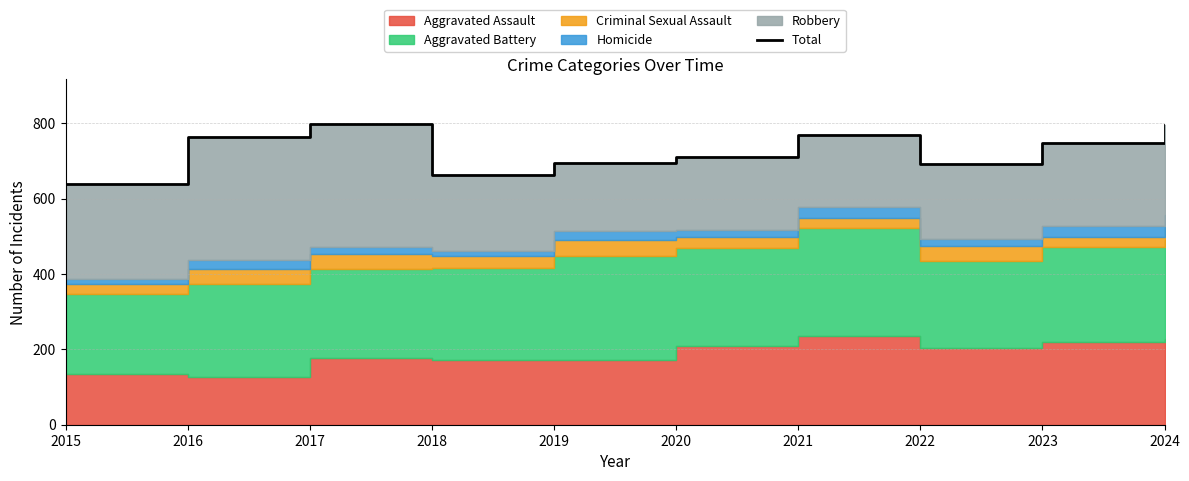

What is the value of the 4th point from the left?

663